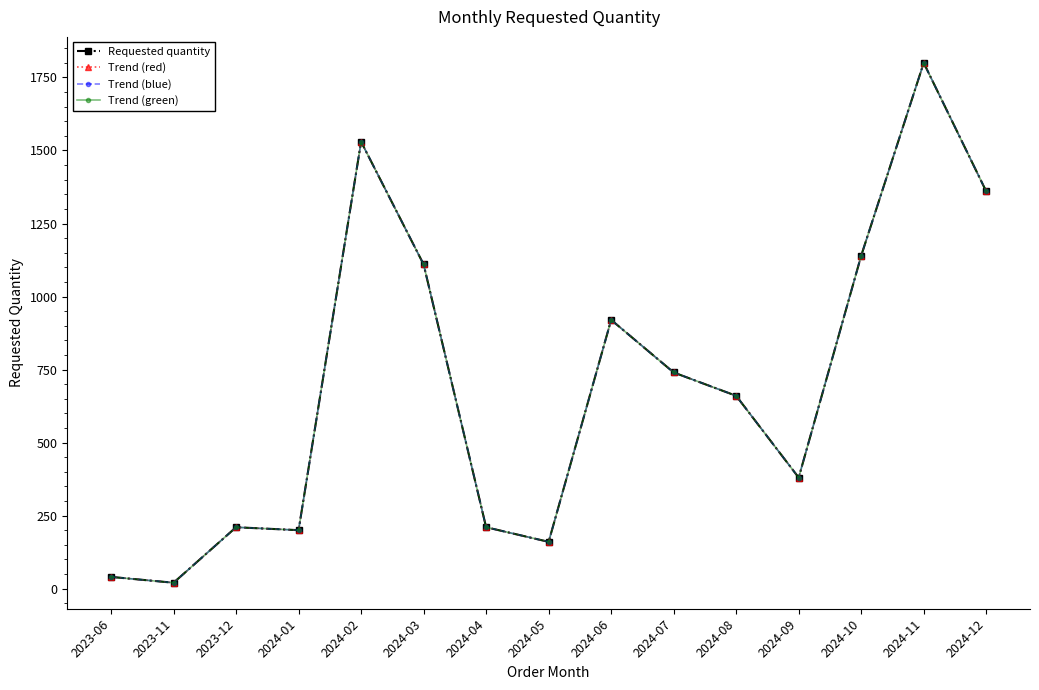

In Trend (green), how many points are lower than both neighbors (excluding endpoints)?

4